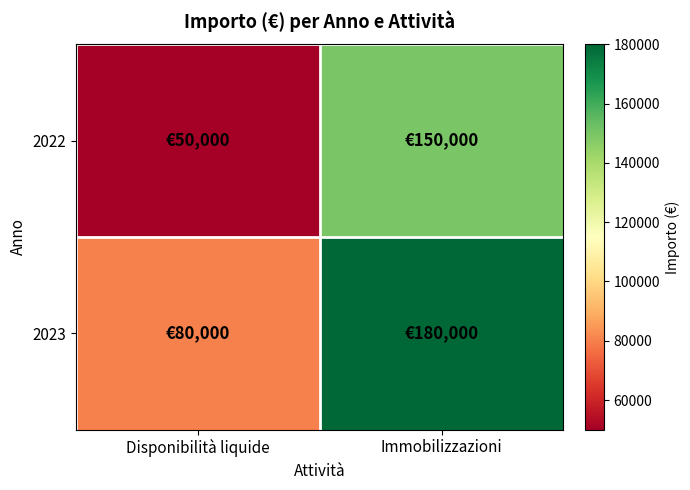

What is the smallest value displayed?

50000